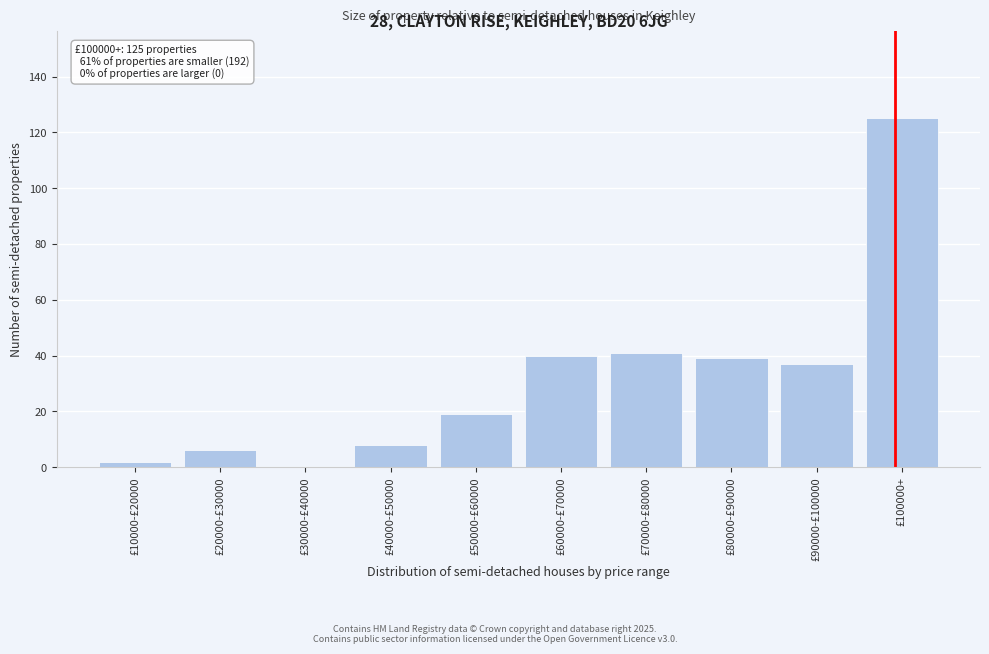

Reading left to right, what are all the values shown in this chart?

£10000-£20000=2	£20000-£30000=6	£30000-£40000=0	£40000-£50000=8	£50000-£60000=19	£60000-£70000=40	£70000-£80000=41	£80000-£90000=39	£90000-£100000=37	£100000+=125